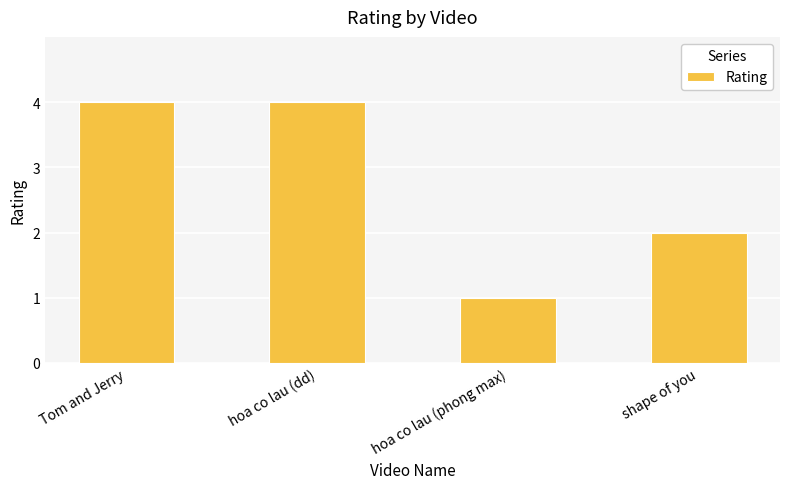

What is the sum of the values at Tom and Jerry and hoa co lau (dd)?

8